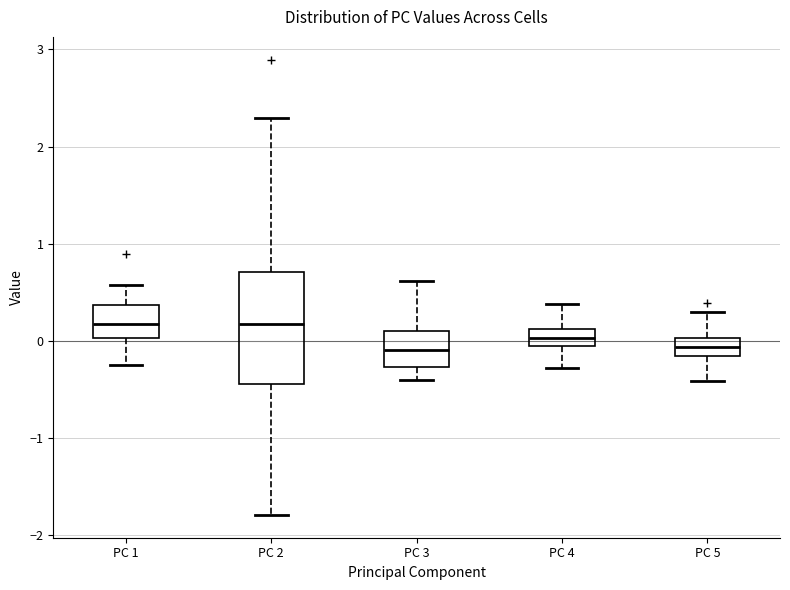

Comparing the boxes themselves (not the whiskers), which one is the tallest?

PC 2